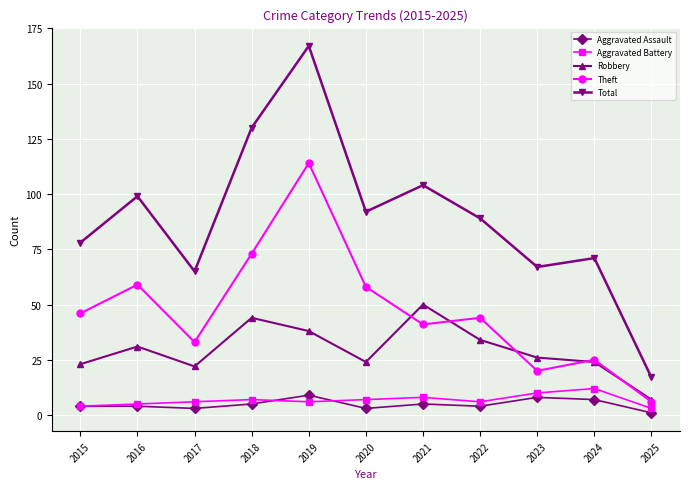

Which category has the highest value across all series?

2019